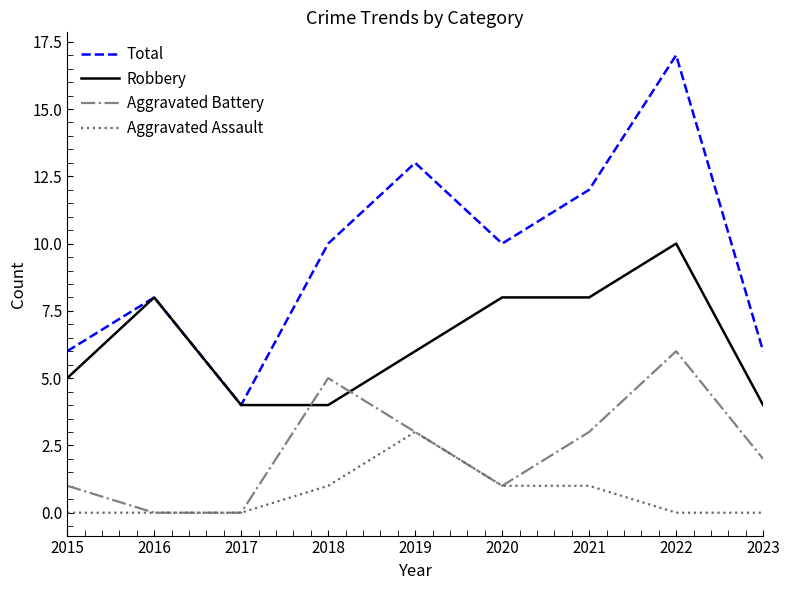

What value does the Aggravated Battery series have at 2021?

3